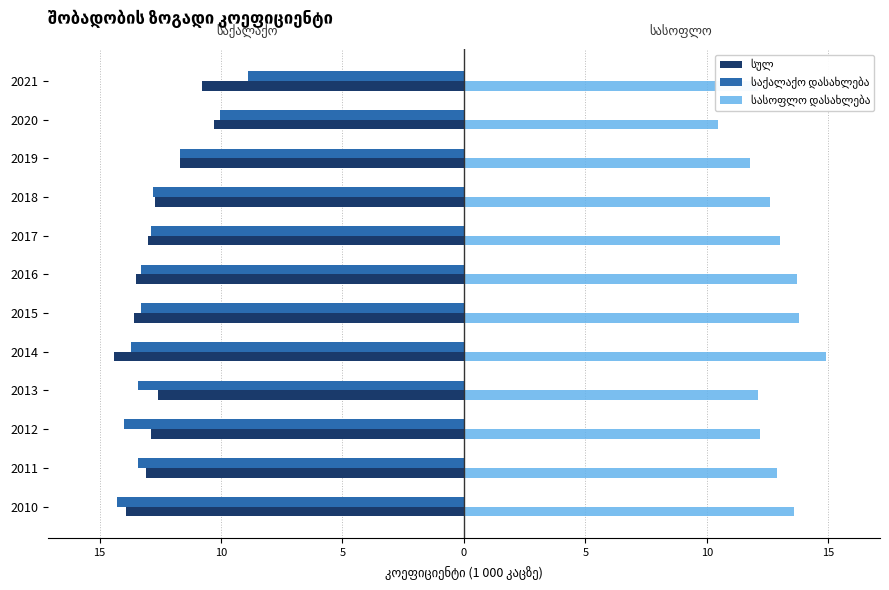

Is it true that საქალაქო დასახლება equals -3.5 at 2017?

False